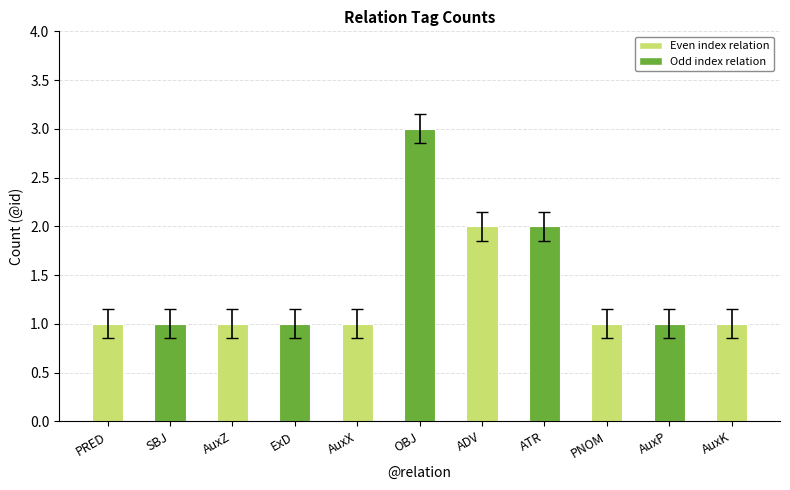

What is the change in value from AuxZ to ATR?

+1